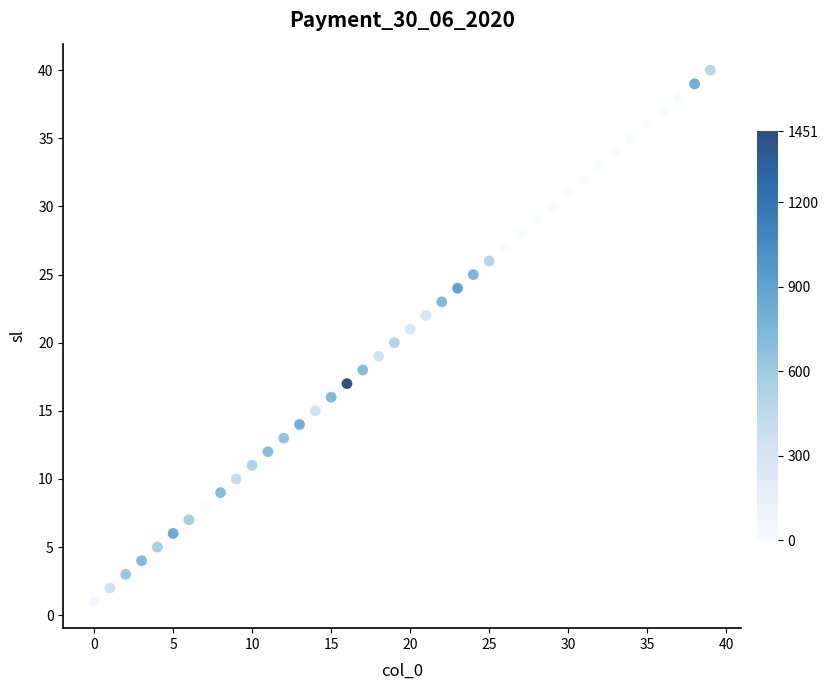

What is the range of Y values (max minus min)?

39